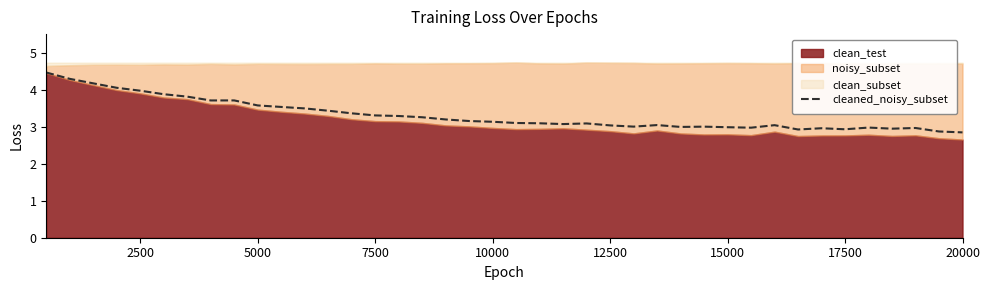

What is the smallest value displayed?

2.8